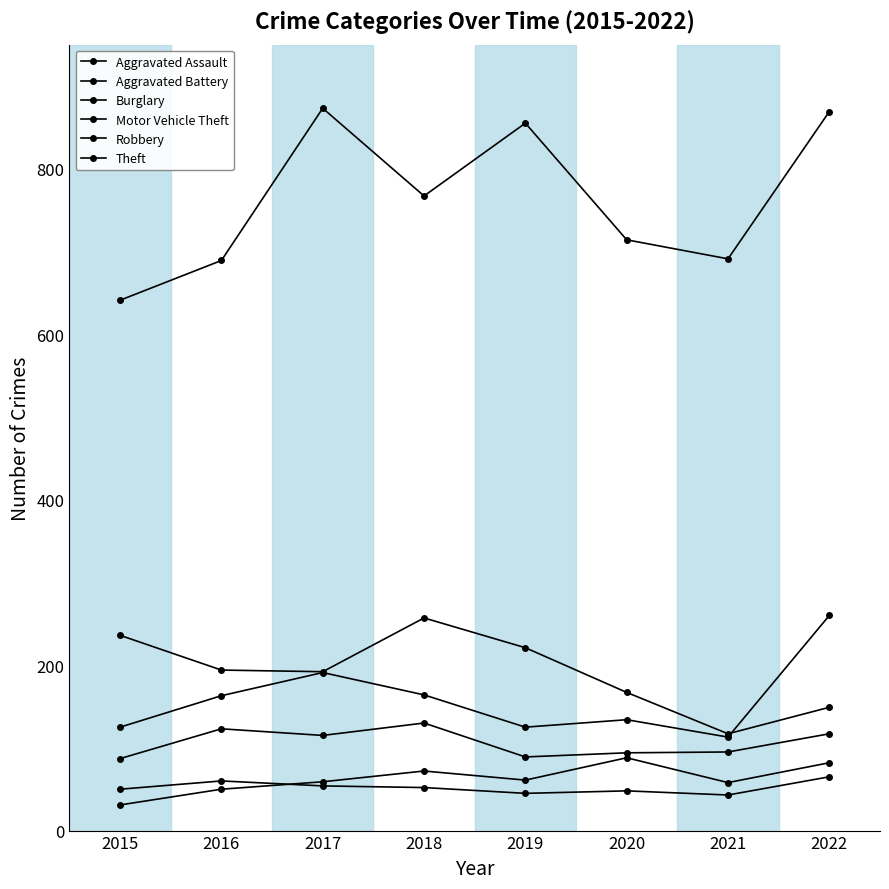

Reading right to left, what are all the values shown in this chart?

Aggravated Assault: 82	58	88	61	72	59	50	31
Aggravated Battery: 65	43	48	45	52	54	60	50
Burglary: 149	117	167	221	257	192	194	236
Motor Vehicle Theft: 260	113	134	125	164	191	163	125
Robbery: 117	95	94	89	130	115	123	87
Theft: 869	691	714	855	767	873	689	641